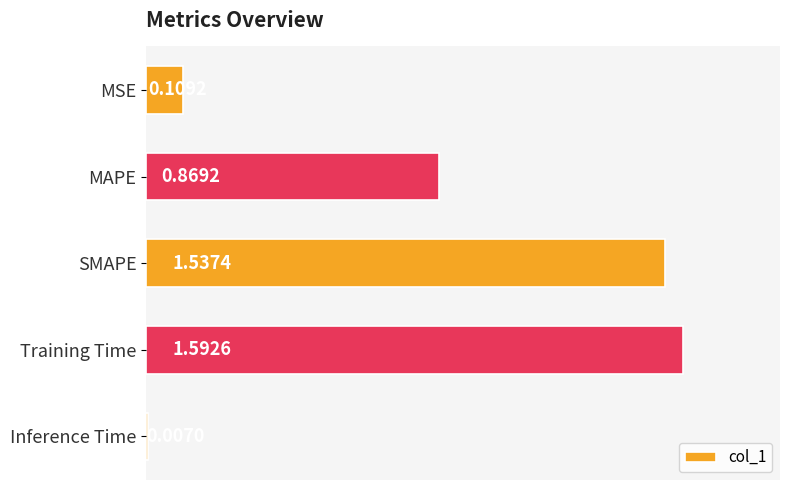

Which label corresponds to the largest value in the chart?

Training Time